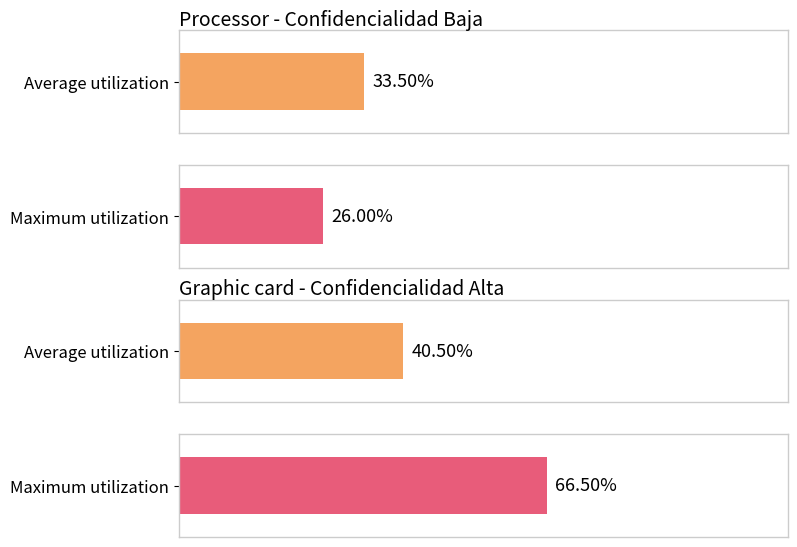

How many series are shown in this chart?

2